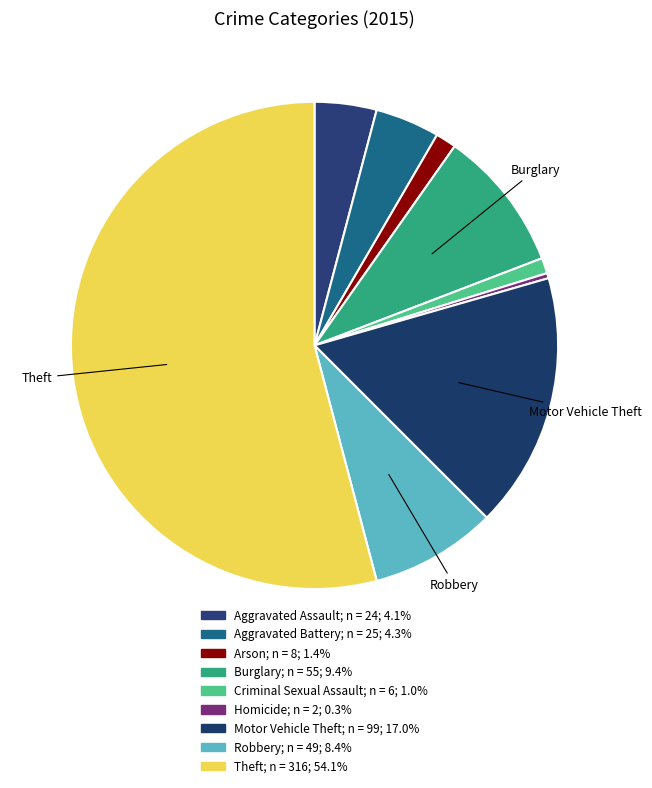

The Theft slice represents 54% of the pie. True or false?

True